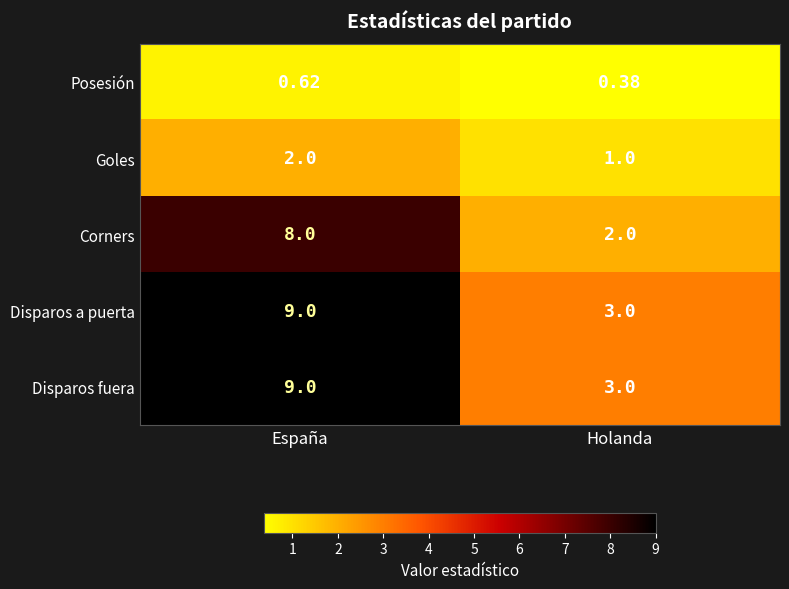

At which category is the sum across all series the highest?

España